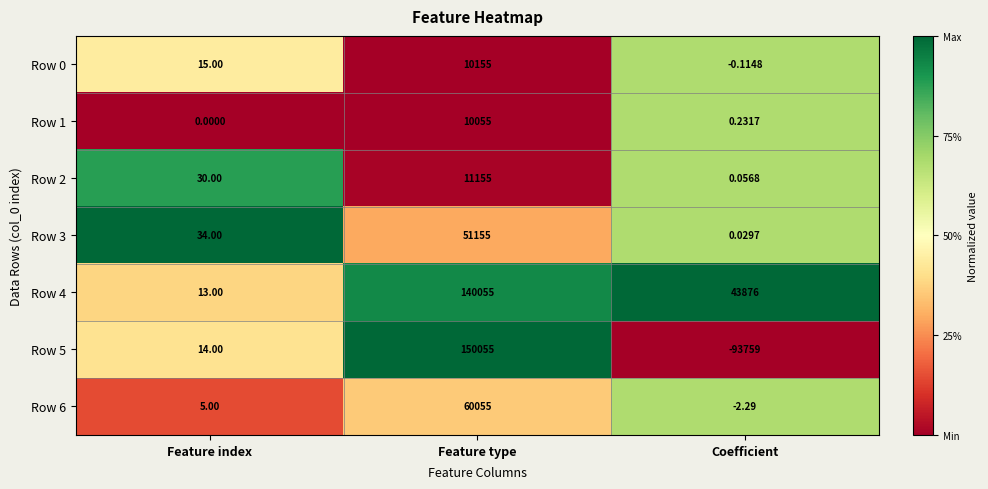

Rank the categories by Row 3 value from lowest to highest.

Coefficient, Feature index, Feature type